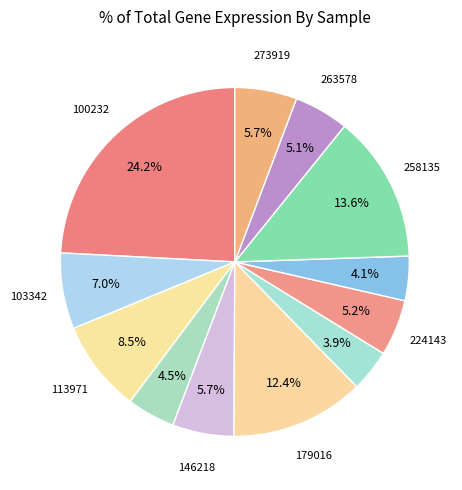

How many slices are in this pie chart?

12